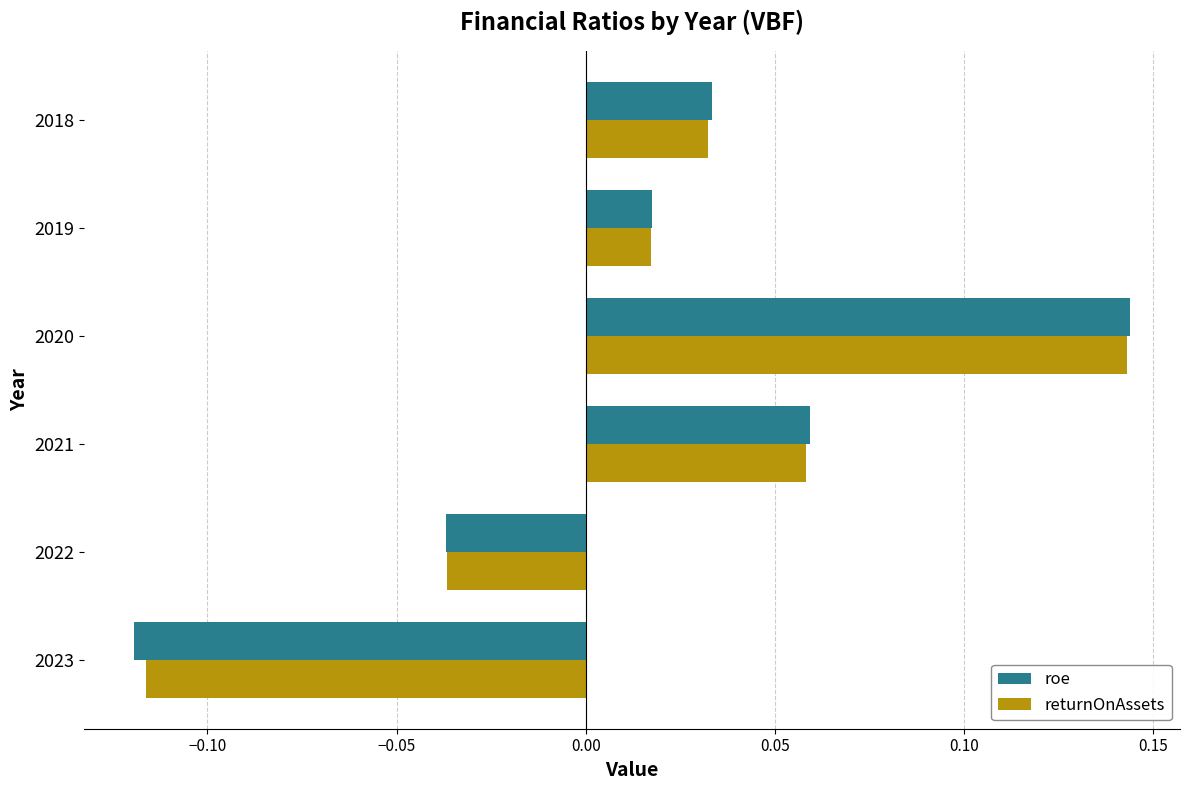

Rank the categories by returnOnAssets value from lowest to highest.

2023, 2022, 2019, 2018, 2021, 2020